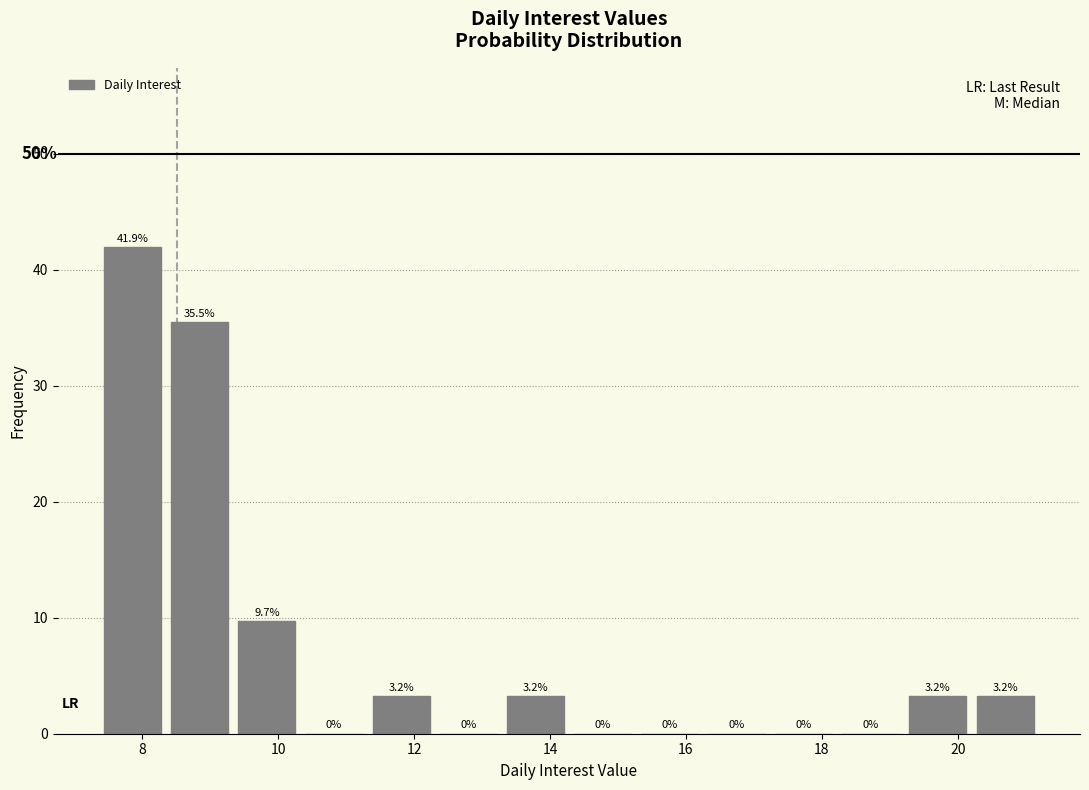

Reading left to right, transcribe this chart: for each bar, give the range it covers on the x-axis and its height. The bar edges are not printed on the chart, so give them approximately, as read against the axis.

7.4 to 8.4: 41.9
8.4 to 9.4: 35.5
9.4 to 10.4: 9.7
10.4 to 11.4: 0.0
11.4 to 12.4: 3.2
12.4 to 13.2: 0.0
13.2 to 14.2: 3.2
14.2 to 15.2: 0.0
15.2 to 16.2: 0.0
16.2 to 17.2: 0.0
17.2 to 18.2: 0.0
18.2 to 19.2: 0.0
19.2 to 20.2: 3.2
20.2 to 21.2: 3.2